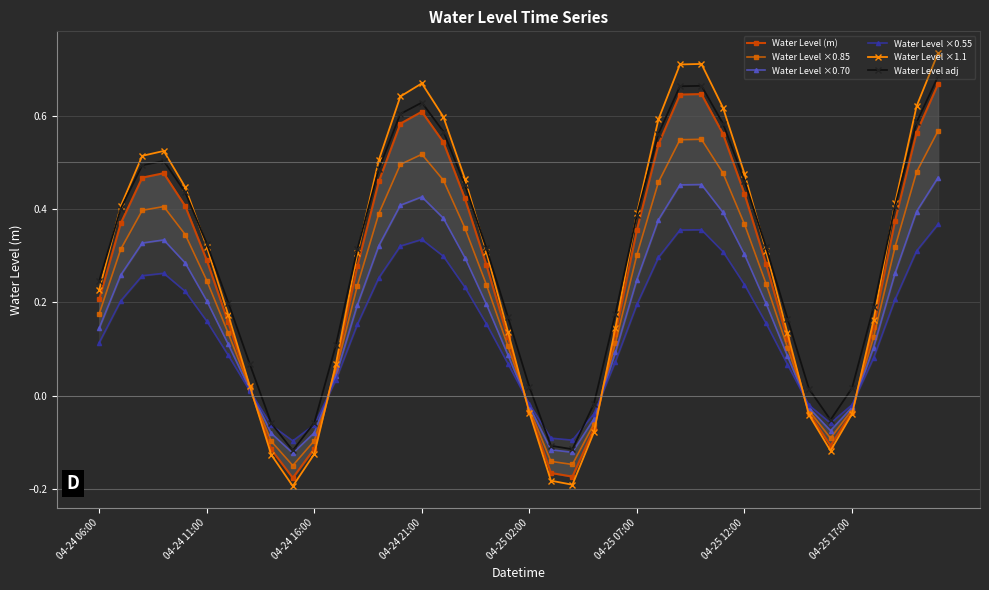

Reading right to left, transcribe all the data shown in this chart.

Water Level (m): 0.7	0.6	0.4	0.1	-0.0	-0.1	-0.0	0.1	0.3	0.4	0.6	0.6	0.6	0.5	0.4	0.1	-0.1	-0.2	-0.2	-0.0	0.1	0.3	0.4	0.5	0.6	0.6	0.5	0.3	0.1	-0.1	-0.2	-0.1	0.0	0.2	0.3	0.4	0.5	0.5	0.4	0.2
Water Level ×0.85: 0.6	0.5	0.3	0.1	-0.0	-0.1	-0.0	0.1	0.2	0.4	0.5	0.5	0.5	0.5	0.3	0.1	-0.1	-0.1	-0.1	-0.0	0.1	0.2	0.4	0.5	0.5	0.5	0.4	0.2	0.1	-0.1	-0.1	-0.1	0.0	0.1	0.2	0.3	0.4	0.4	0.3	0.2
Water Level ×0.70: 0.5	0.4	0.3	0.1	-0.0	-0.1	-0.0	0.1	0.2	0.3	0.4	0.5	0.5	0.4	0.2	0.1	-0.0	-0.1	-0.1	-0.0	0.1	0.2	0.3	0.4	0.4	0.4	0.3	0.2	0.0	-0.1	-0.1	-0.1	0.0	0.1	0.2	0.3	0.3	0.3	0.3	0.1
Water Level ×0.55: 0.4	0.3	0.2	0.1	-0.0	-0.1	-0.0	0.1	0.2	0.2	0.3	0.4	0.4	0.3	0.2	0.1	-0.0	-0.1	-0.1	-0.0	0.1	0.2	0.2	0.3	0.3	0.3	0.3	0.2	0.0	-0.1	-0.1	-0.1	0.0	0.1	0.2	0.2	0.3	0.3	0.2	0.1
Water Level ×1.1: 0.7	0.6	0.4	0.2	-0.0	-0.1	-0.0	0.1	0.3	0.5	0.6	0.7	0.7	0.6	0.4	0.1	-0.1	-0.2	-0.2	-0.0	0.1	0.3	0.5	0.6	0.7	0.6	0.5	0.3	0.1	-0.1	-0.2	-0.1	0.0	0.2	0.3	0.4	0.5	0.5	0.4	0.2
Water Level adj: 0.7	0.6	0.4	0.2	0.0	-0.1	0.0	0.2	0.3	0.5	0.6	0.7	0.7	0.6	0.4	0.2	-0.0	-0.1	-0.1	0.0	0.2	0.3	0.5	0.6	0.6	0.6	0.5	0.3	0.1	-0.1	-0.1	-0.1	0.1	0.2	0.3	0.4	0.5	0.5	0.4	0.2